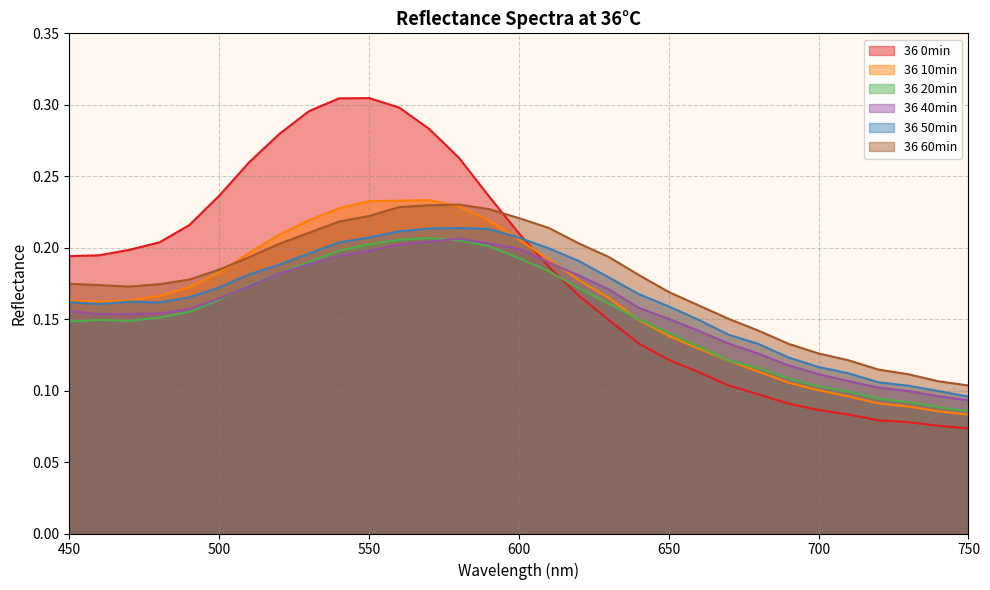

Reading left to right, list all the values displayed in this chart.

36 0min: 0.2	0.2	0.2	0.2	0.2	0.2	0.3	0.3	0.3	0.3	0.3	0.3	0.3	0.3	0.2	0.2	0.2	0.2	0.1	0.1	0.1	0.1	0.1	0.1	0.1	0.1	0.1	0.1	0.1	0.1	0.1
36 10min: 0.2	0.2	0.2	0.2	0.2	0.2	0.2	0.2	0.2	0.2	0.2	0.2	0.2	0.2	0.2	0.2	0.2	0.2	0.2	0.1	0.1	0.1	0.1	0.1	0.1	0.1	0.1	0.1	0.1	0.1	0.1
36 20min: 0.1	0.1	0.1	0.2	0.2	0.2	0.2	0.2	0.2	0.2	0.2	0.2	0.2	0.2	0.2	0.2	0.2	0.2	0.2	0.1	0.1	0.1	0.1	0.1	0.1	0.1	0.1	0.1	0.1	0.1	0.1
36 40min: 0.2	0.2	0.2	0.2	0.2	0.2	0.2	0.2	0.2	0.2	0.2	0.2	0.2	0.2	0.2	0.2	0.2	0.2	0.2	0.2	0.2	0.1	0.1	0.1	0.1	0.1	0.1	0.1	0.1	0.1	0.1
36 50min: 0.2	0.2	0.2	0.2	0.2	0.2	0.2	0.2	0.2	0.2	0.2	0.2	0.2	0.2	0.2	0.2	0.2	0.2	0.2	0.2	0.2	0.1	0.1	0.1	0.1	0.1	0.1	0.1	0.1	0.1	0.1
36 60min: 0.2	0.2	0.2	0.2	0.2	0.2	0.2	0.2	0.2	0.2	0.2	0.2	0.2	0.2	0.2	0.2	0.2	0.2	0.2	0.2	0.2	0.2	0.2	0.1	0.1	0.1	0.1	0.1	0.1	0.1	0.1